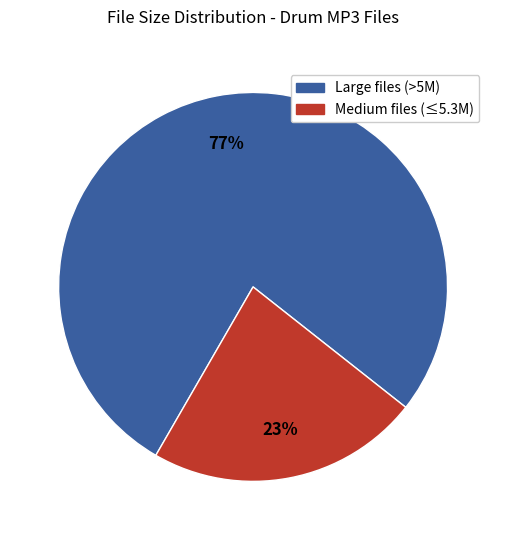

How many segments does this pie chart have?

2